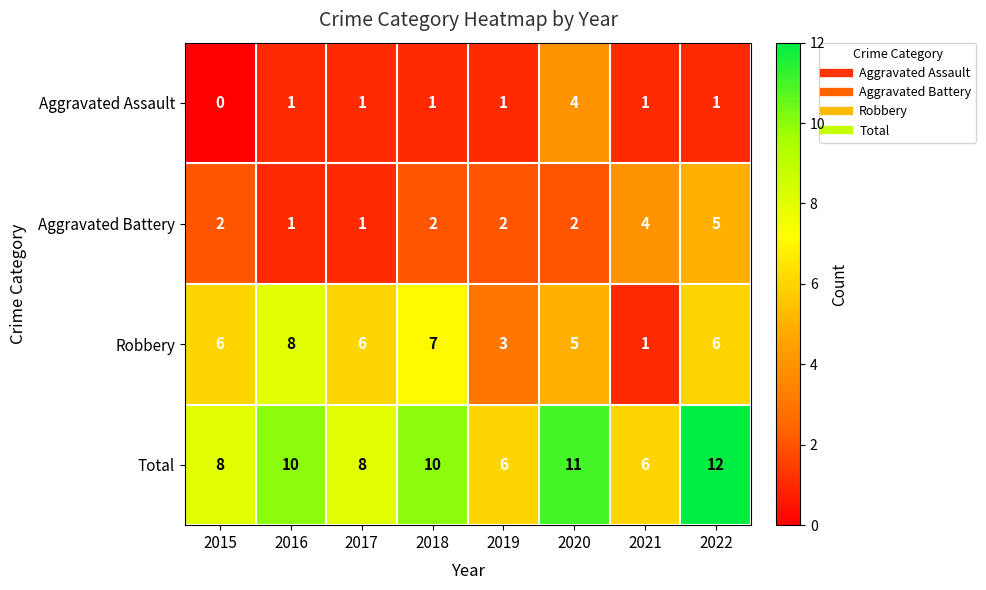

At which label does Aggravated Assault reach its peak?

2020